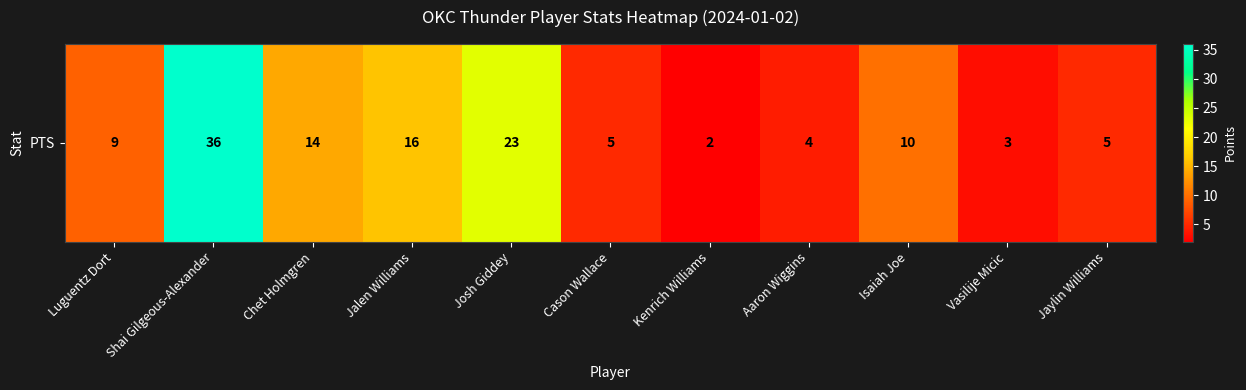

What is the greatest value displayed?

36